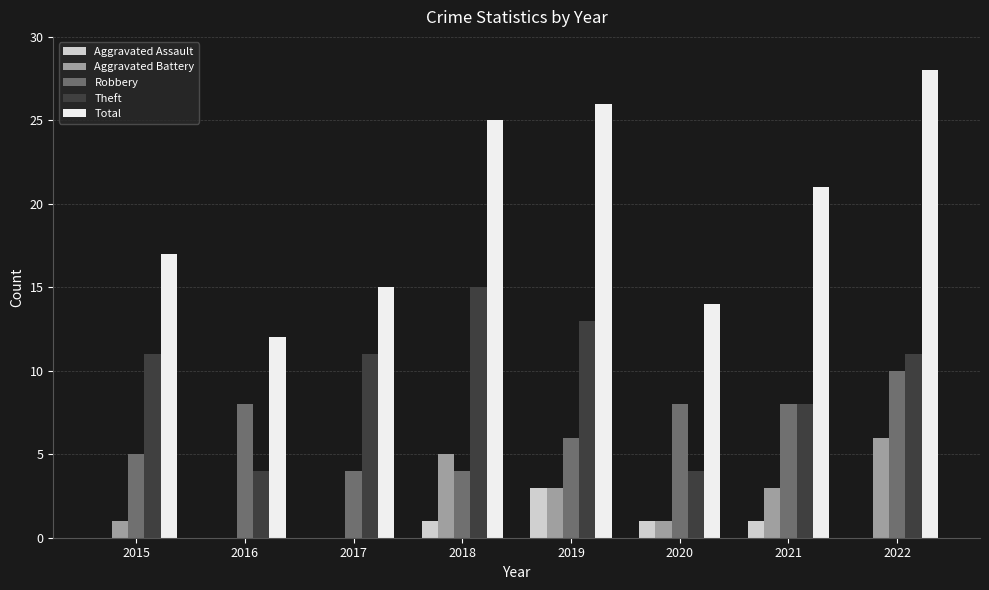

Which label corresponds to the largest value in the chart?

2022